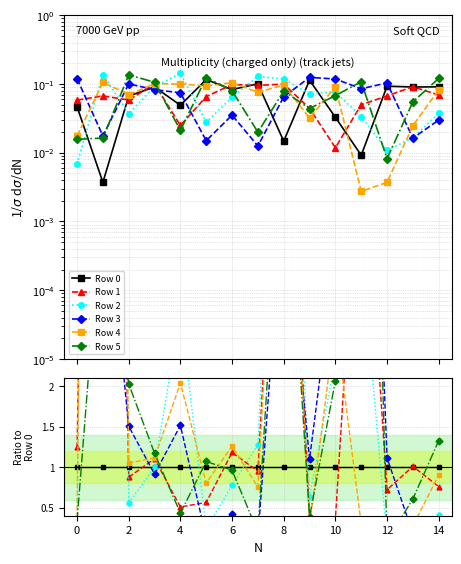

The Row 2 series shows 0.3 at 16. True or false?

False